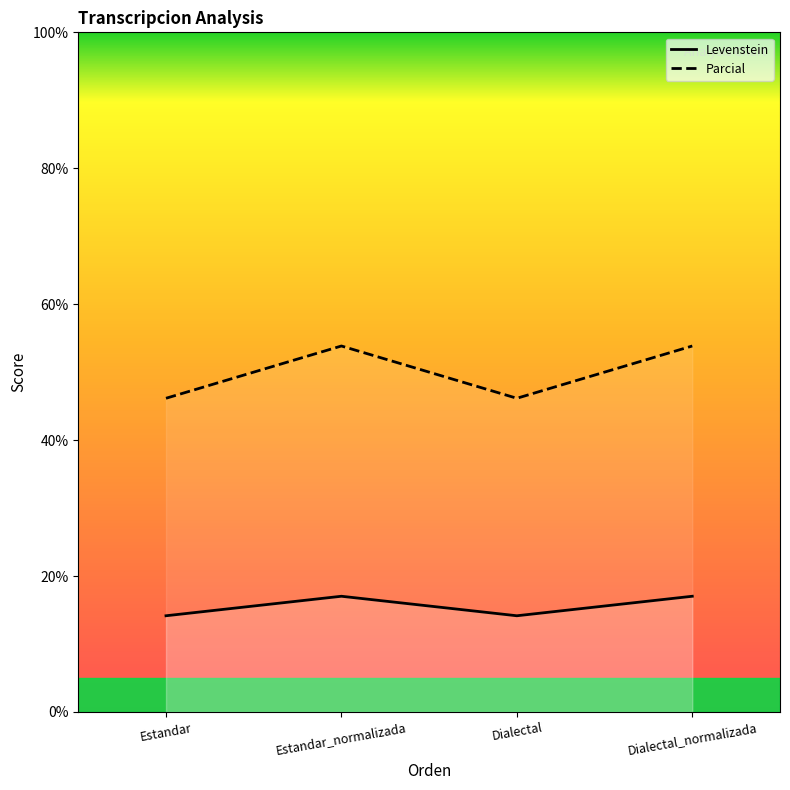

List the series in order of their peak value, lowest first.

Levenstein, Parcial